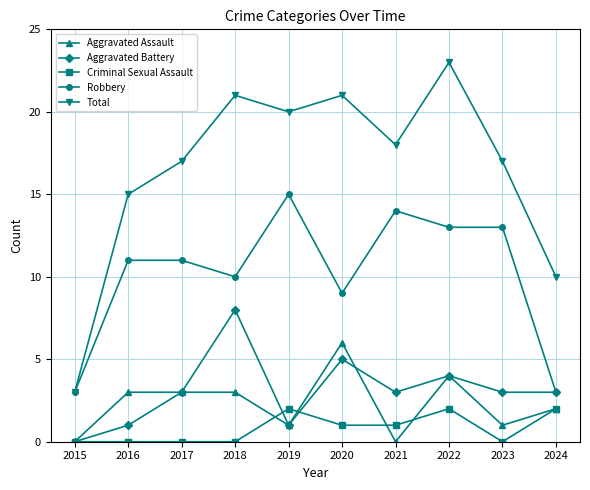

Where is the first local minimum for Total?

2019